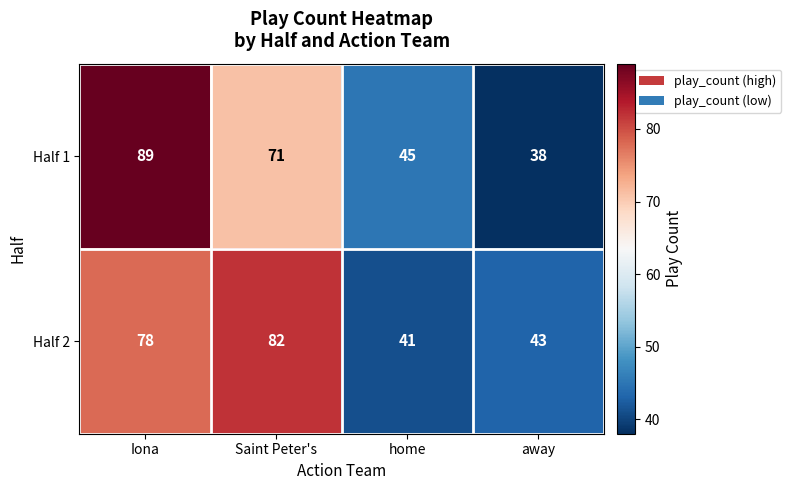

Which series changed the most between home and away?

Half 1